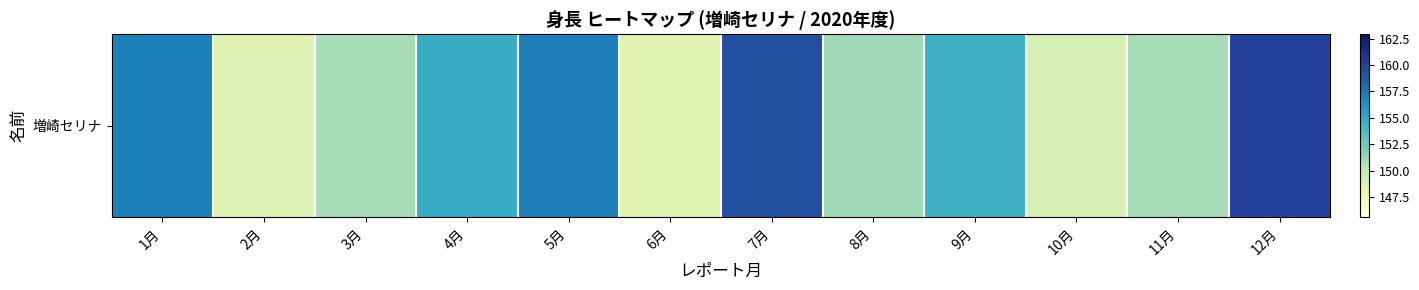

What is the minimum value shown in the chart?

148.6